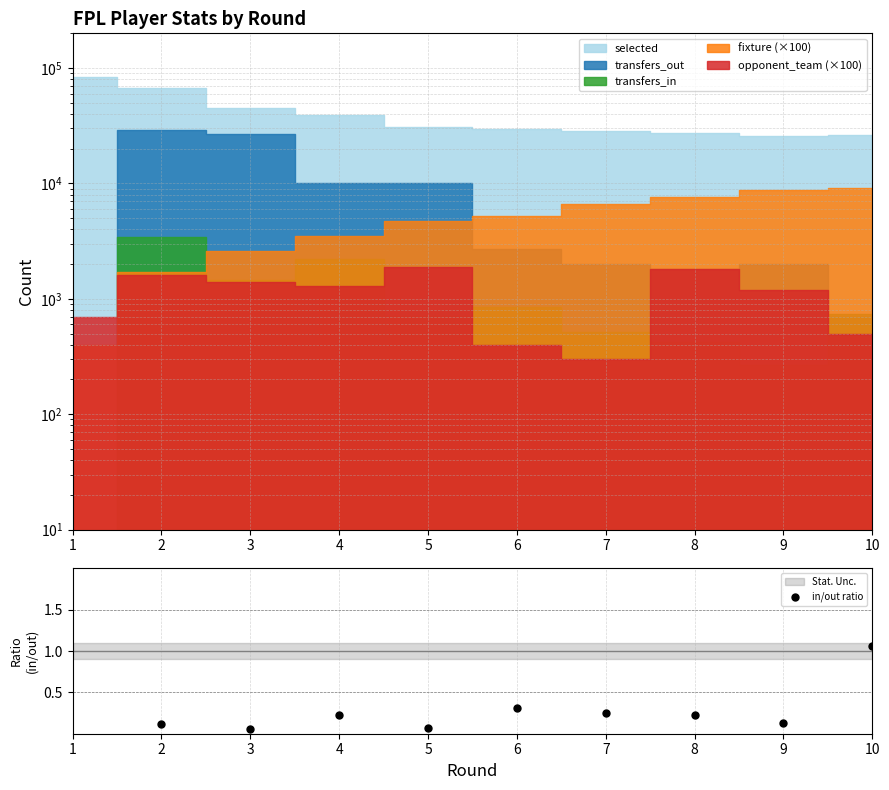

At which label does the data first exceed 0?

2